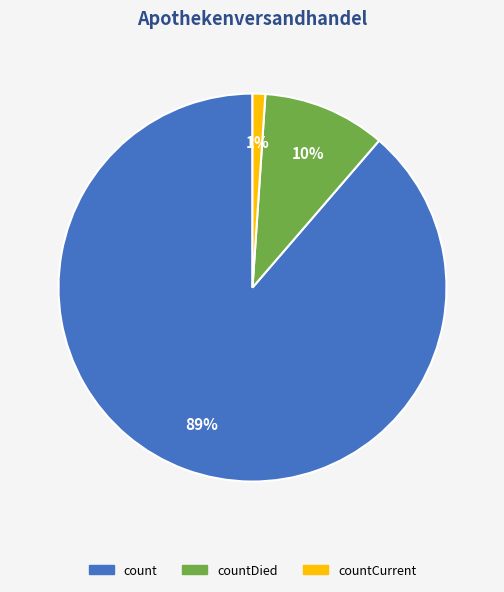

To the nearest percent, what is the average slice percentage?

33%